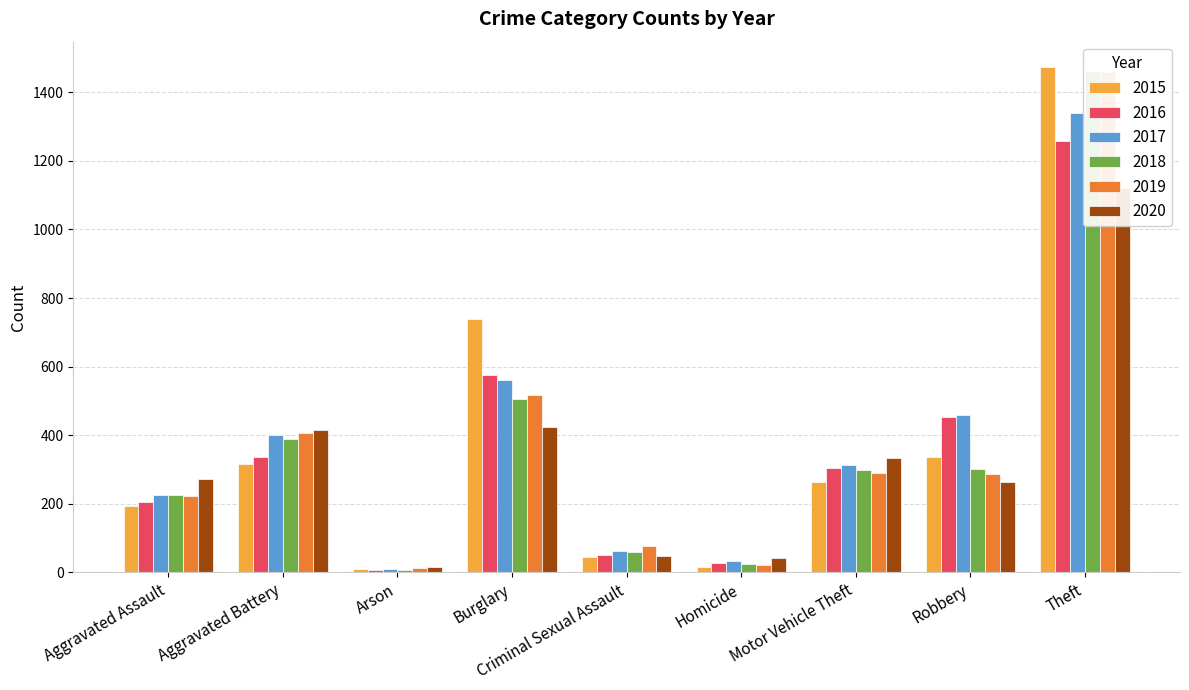

What is the value of the 2017 bar at the 1st from the left?

225